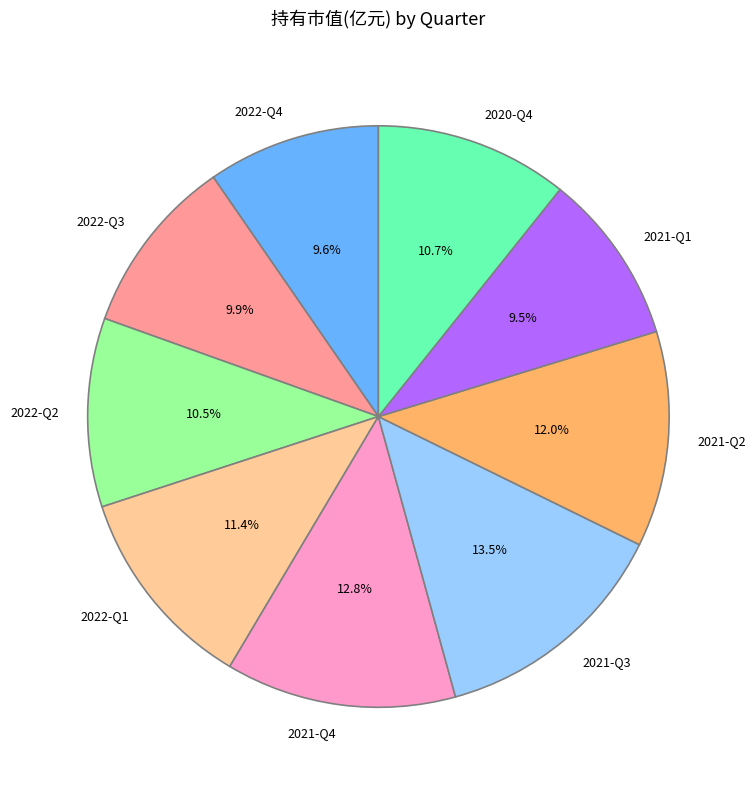

How many segments does this pie chart have?

9